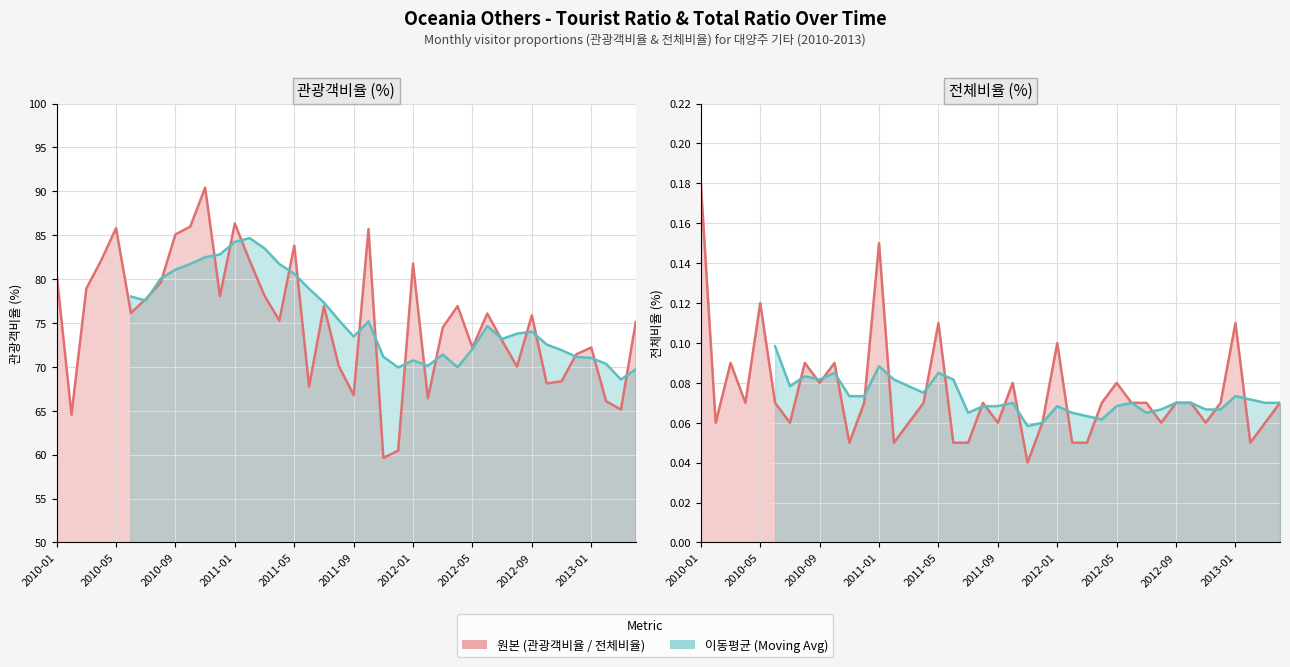

How many lines are shown in the chart?

2